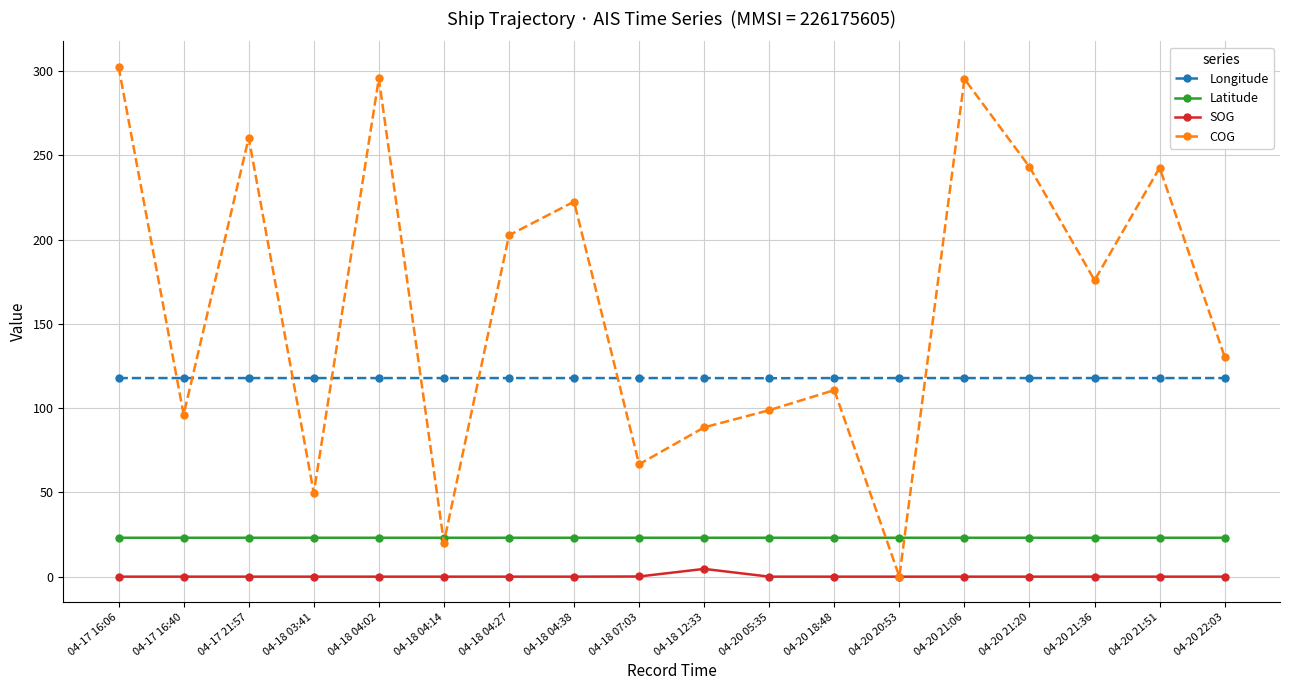

Is it true that Longitude equals 117.8 at 04-20 05:35?

True